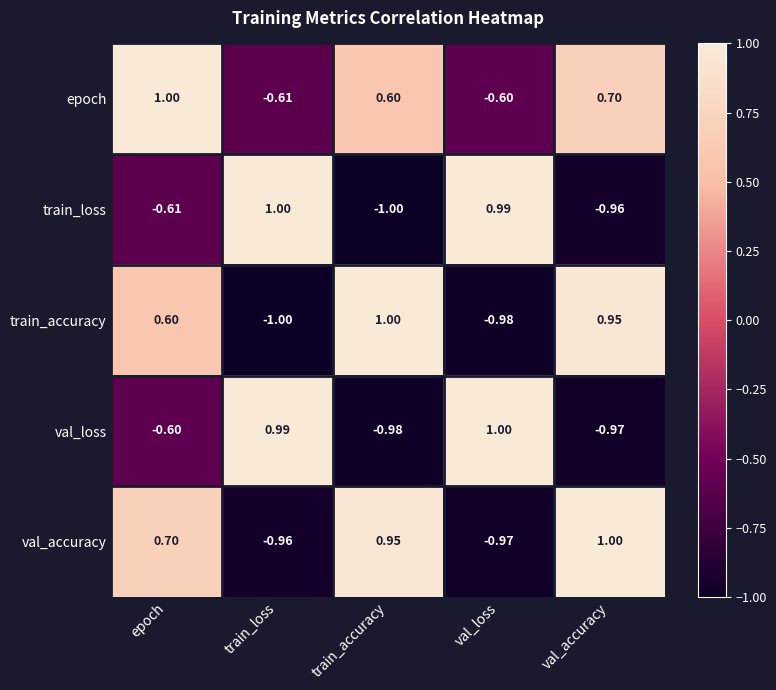

Where is train_loss nearest to the value 0?

epoch